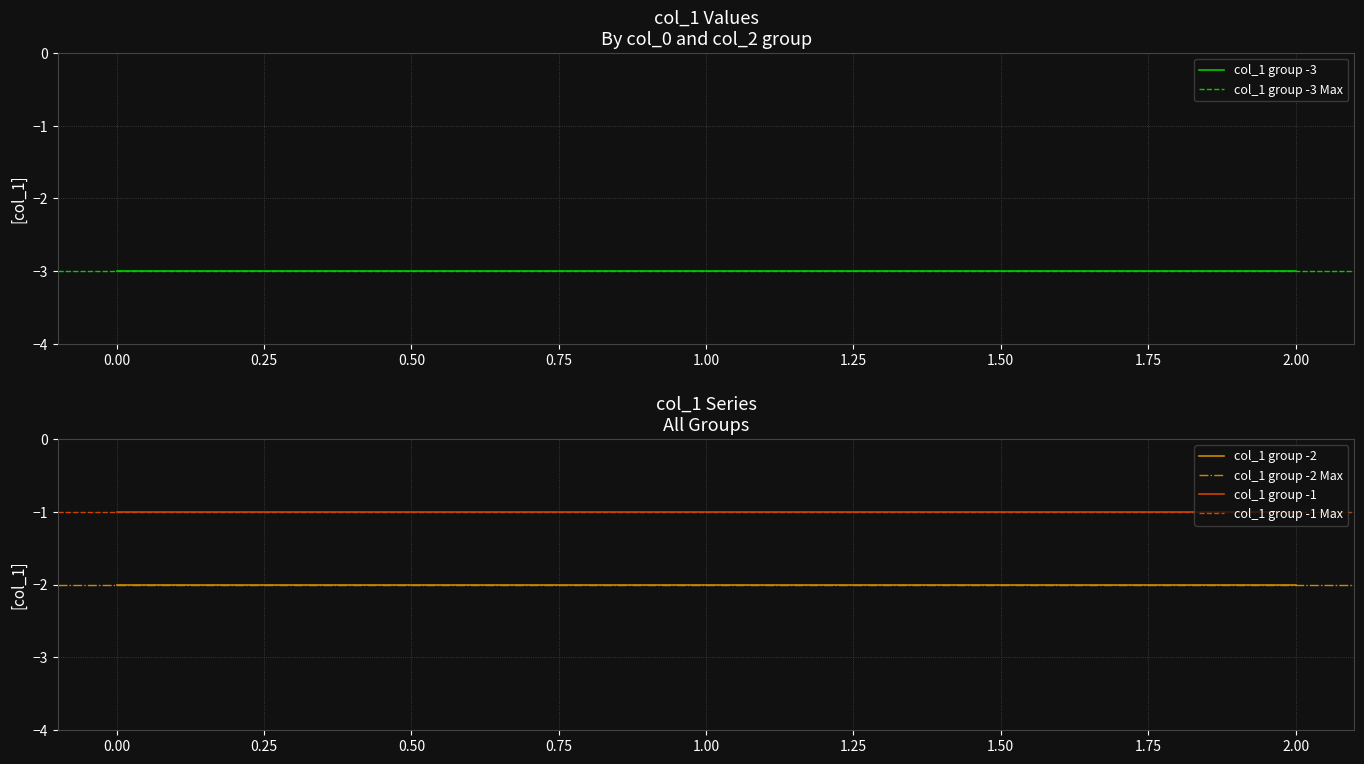

Is it true that col_1 (group -3) equals -3 at 1?

True